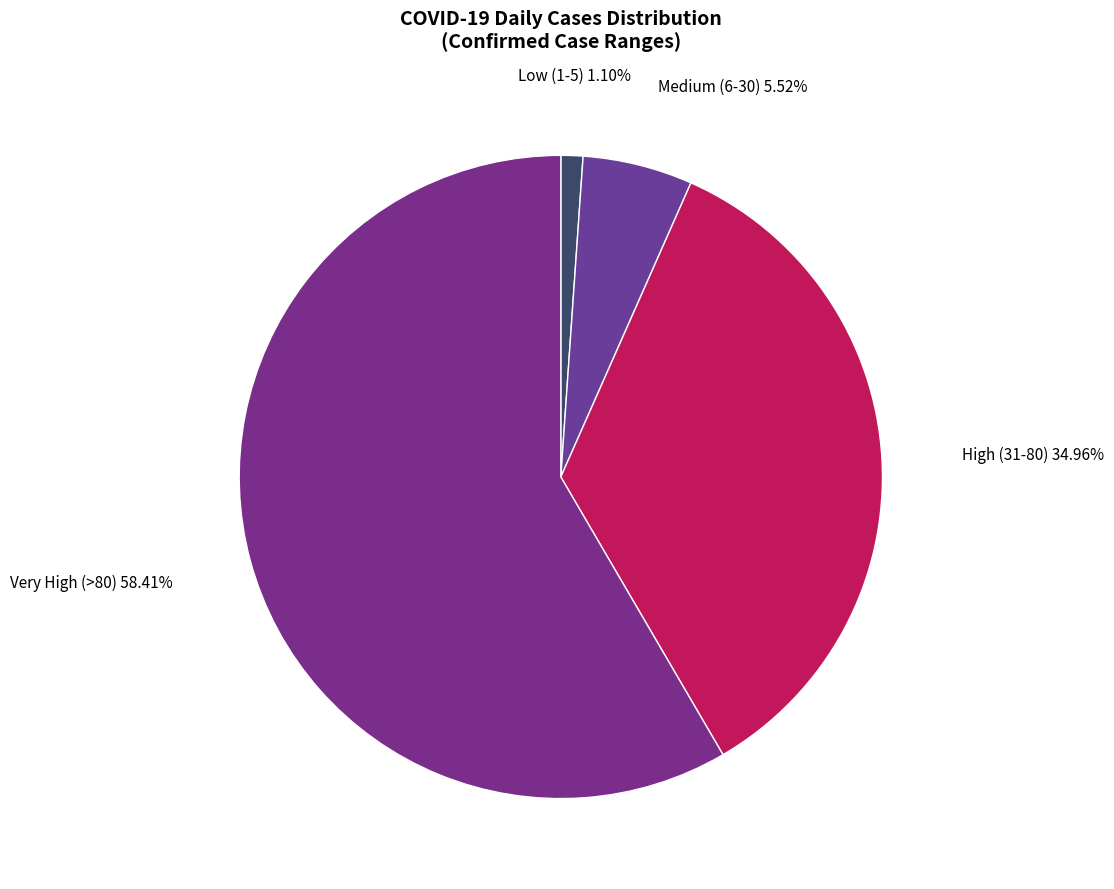

Count the number of slices in the pie.

4